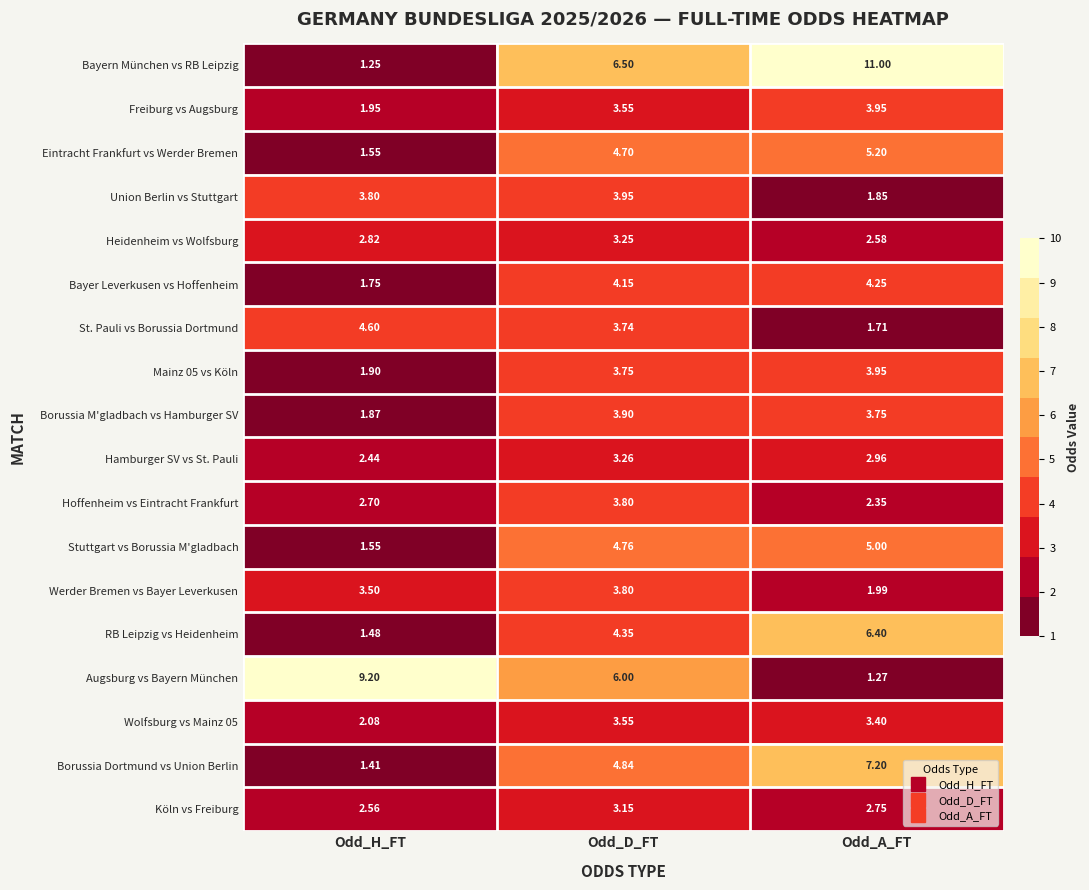

At which category is the sum across all series the highest?

Odd_D_FT